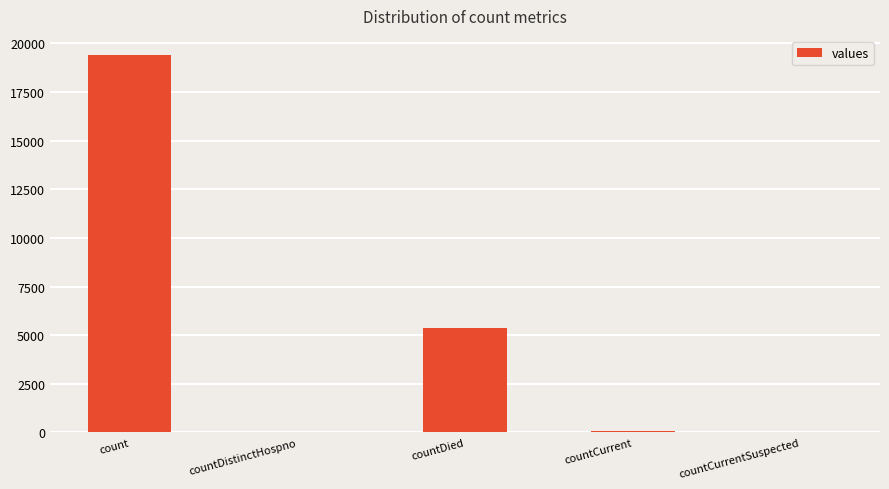

What is the maximum value shown in the chart?

19420